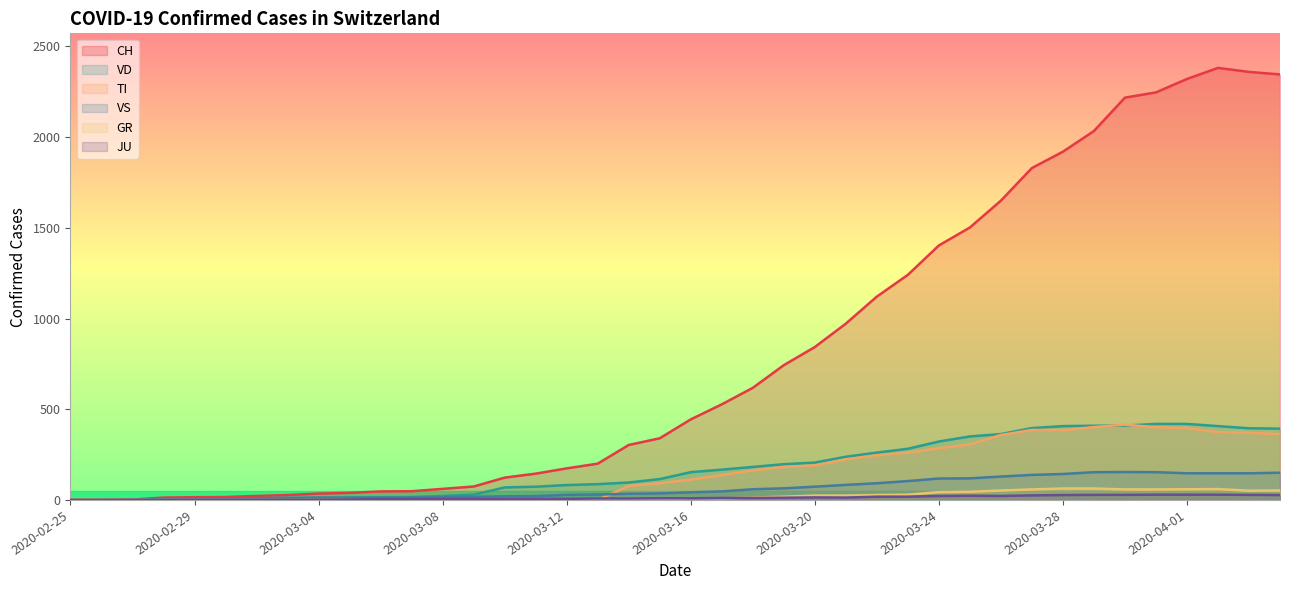

True or false: CH and JU intersect in this chart.

False